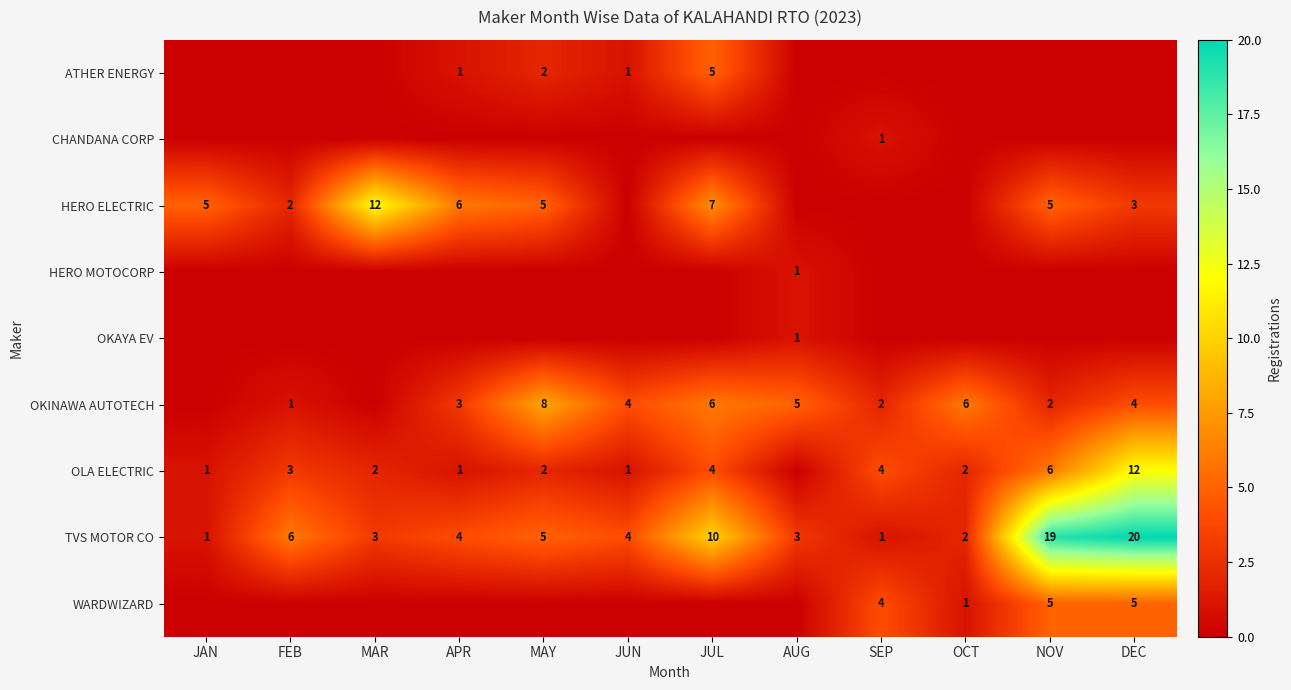

The OLA ELECTRIC series shows 2 at MAY. True or false?

True